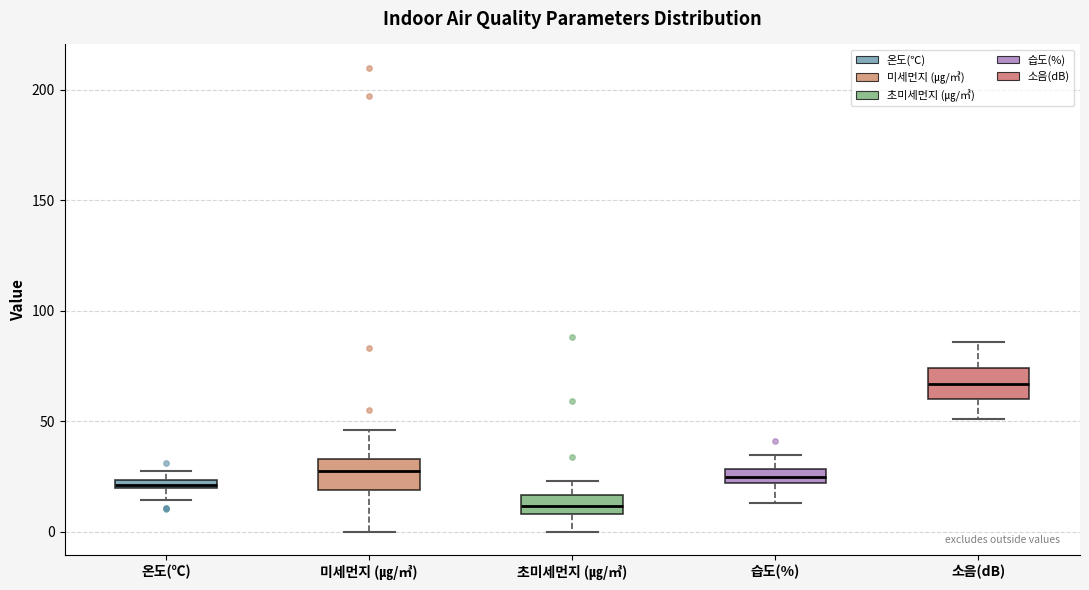

Which box has the lowest median line?

초미세먼지 (㎍/㎥)